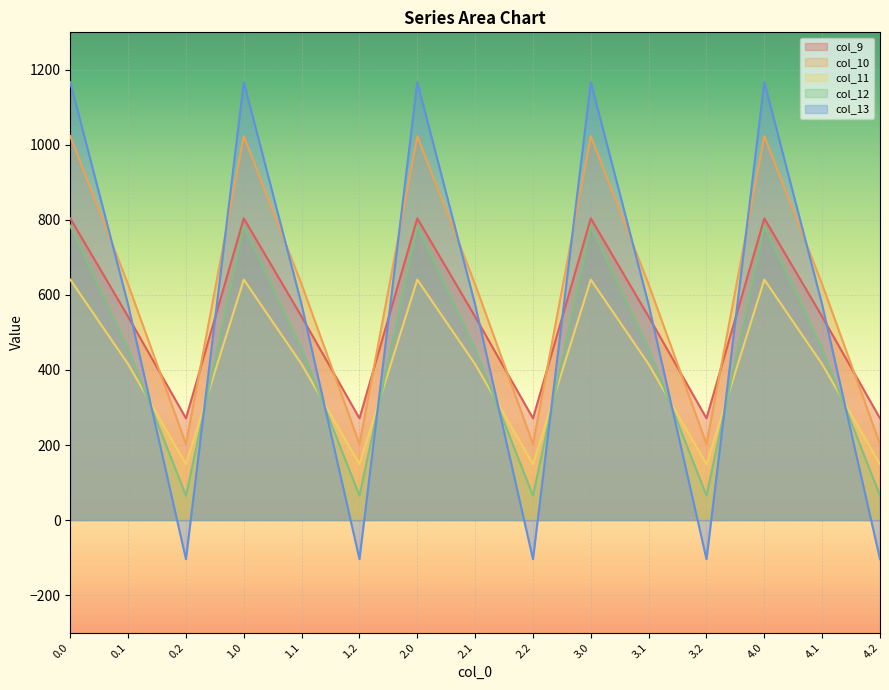

True or false: col_12 has a value of 784.4 at 4.0.

True